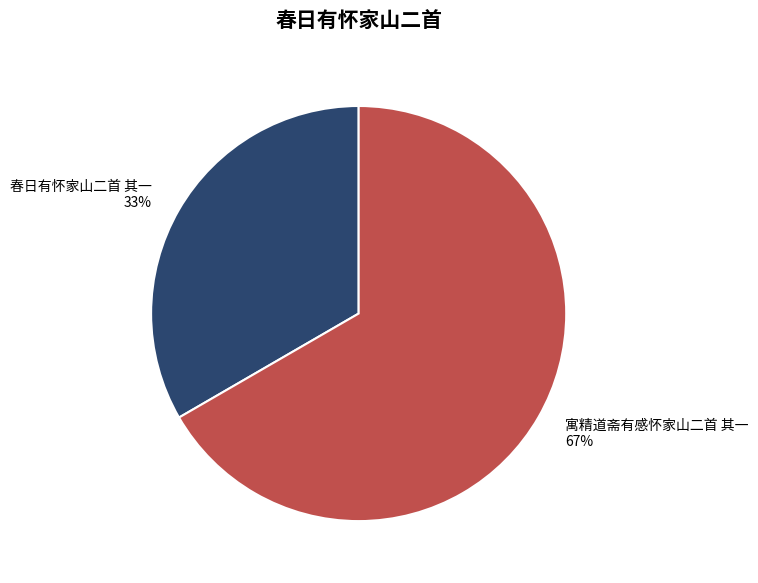

How many slices are in this pie chart?

2